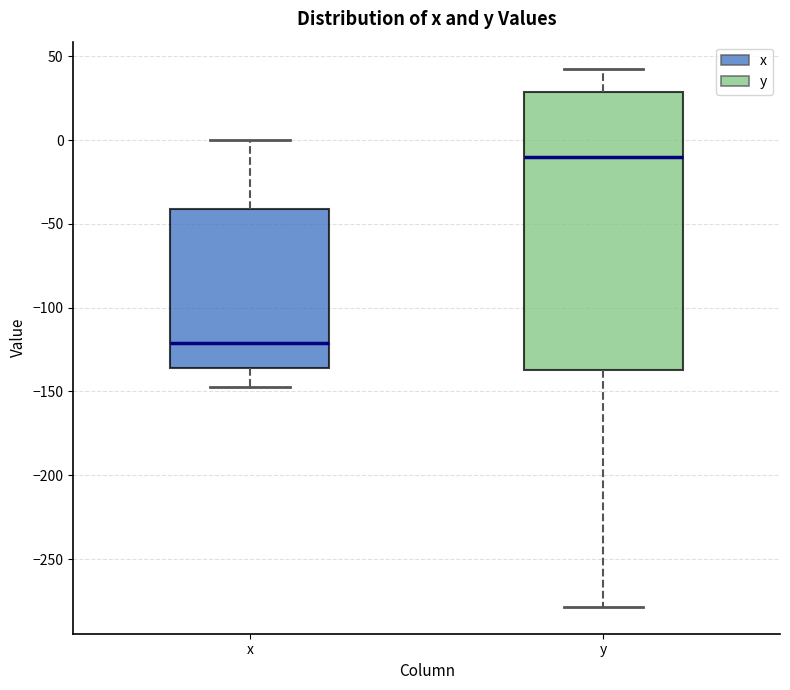

Reading left to right, read every box against the y-axis: the position of its median line, the range the box covers, and the ends of its whiskers. The values are not printed on the chart, so give them approximately, as read against the axis.

x: median -120, box -135 to -40, whiskers -145 to 0
y: median -10, box -135 to 30, whiskers -280 to 45